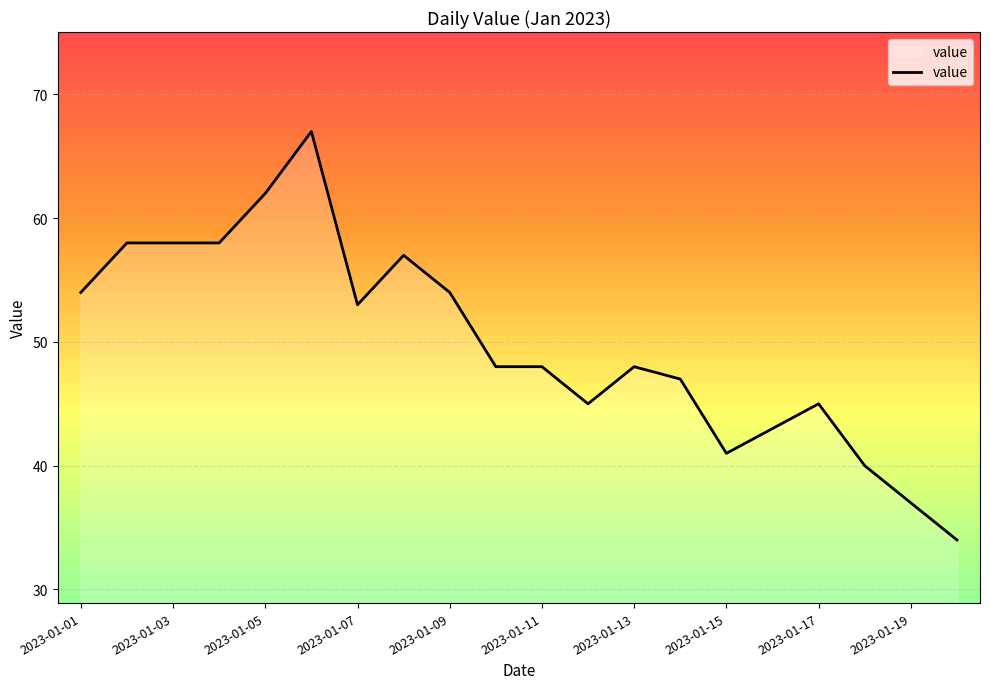

What is the difference between the maximum and minimum values?

33